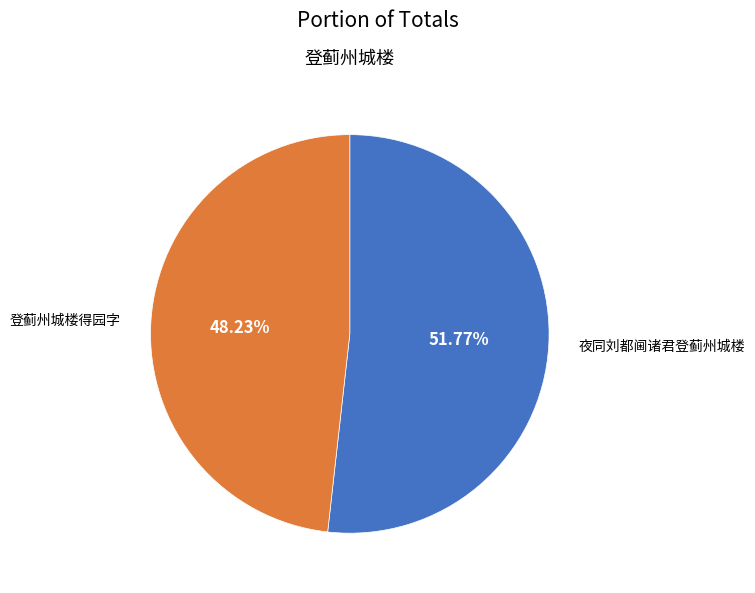

To the nearest percent, what is the difference between the 夜同刘都阃诸君登蓟州城楼 and 登蓟州城楼得园字 slice percentages?

4%